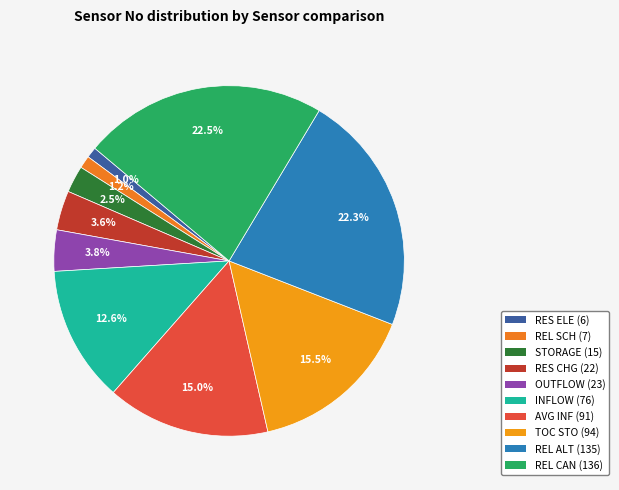

Is INFLOW the majority of the pie?

No